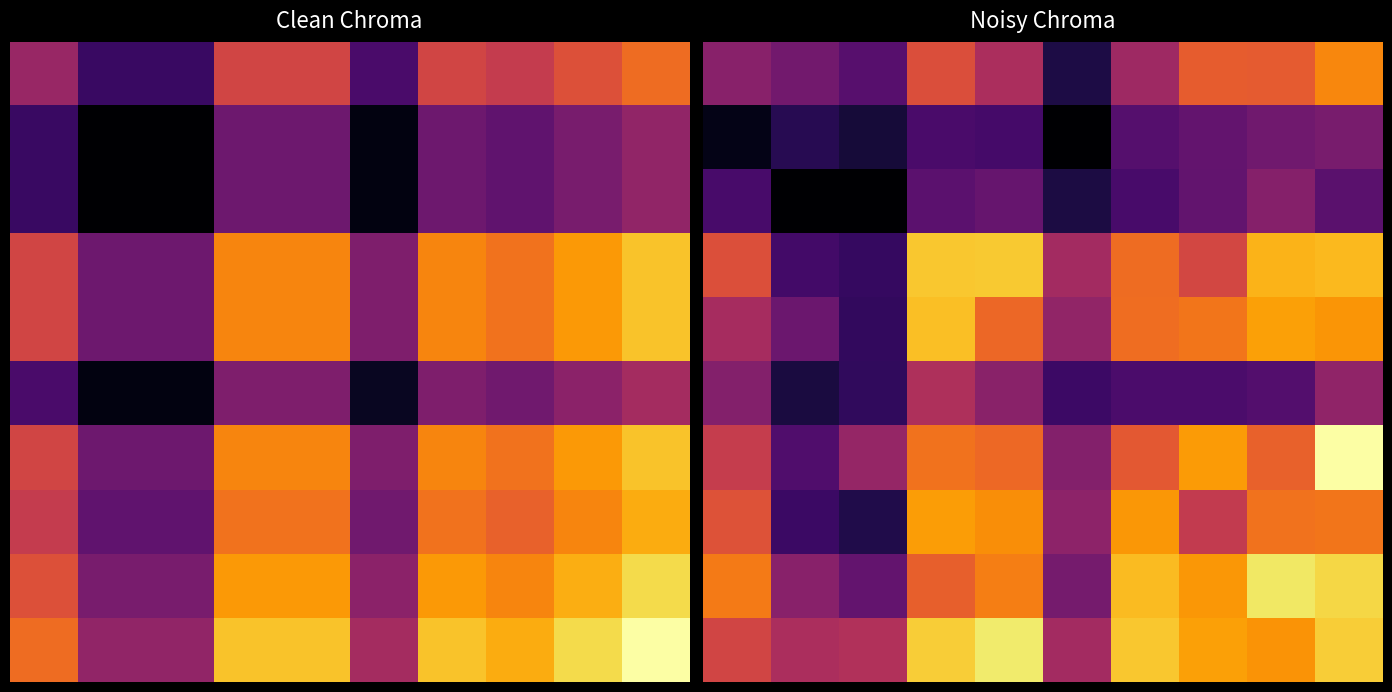

What is the difference between the highest and lowest values at 1?

0.5